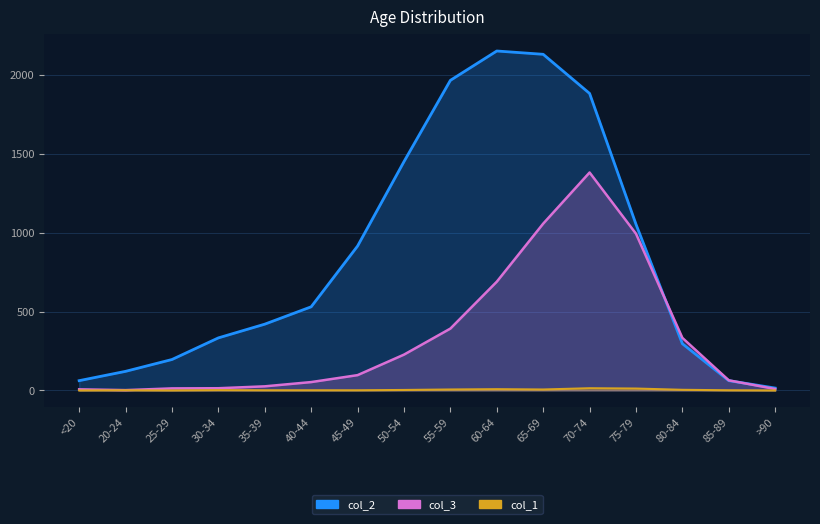

What is the maximum value for col_3?

1381